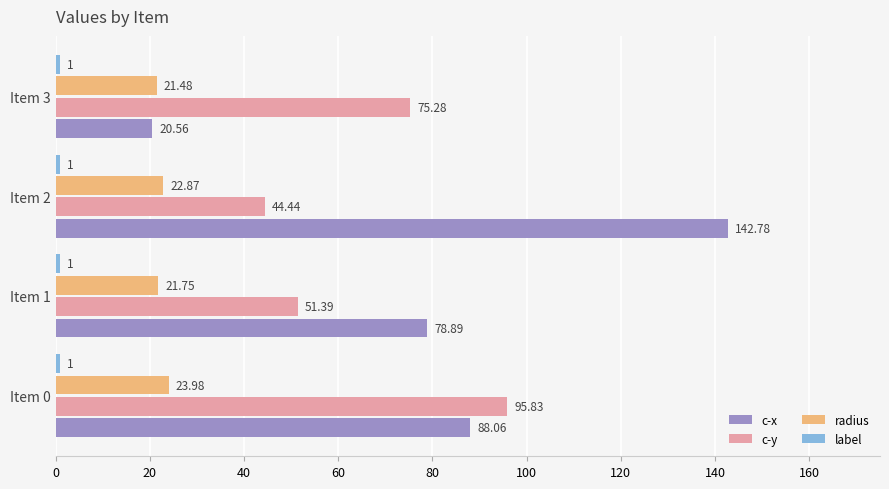

Is the value of c-y at Item 3 greater than the value of c-x at Item 1?

No